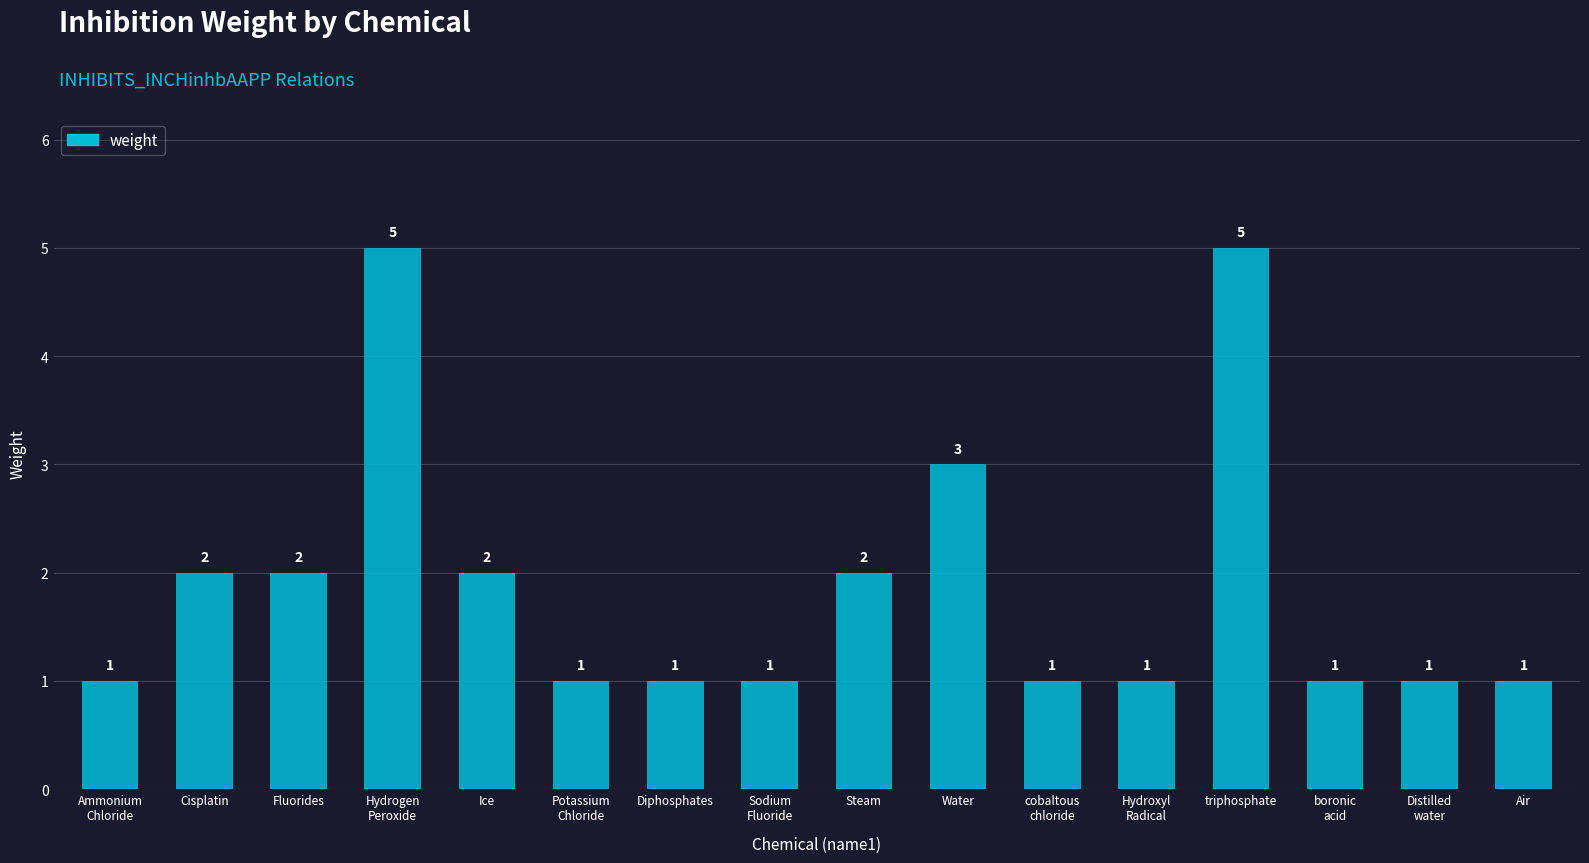

What position from the left is Ice?

5